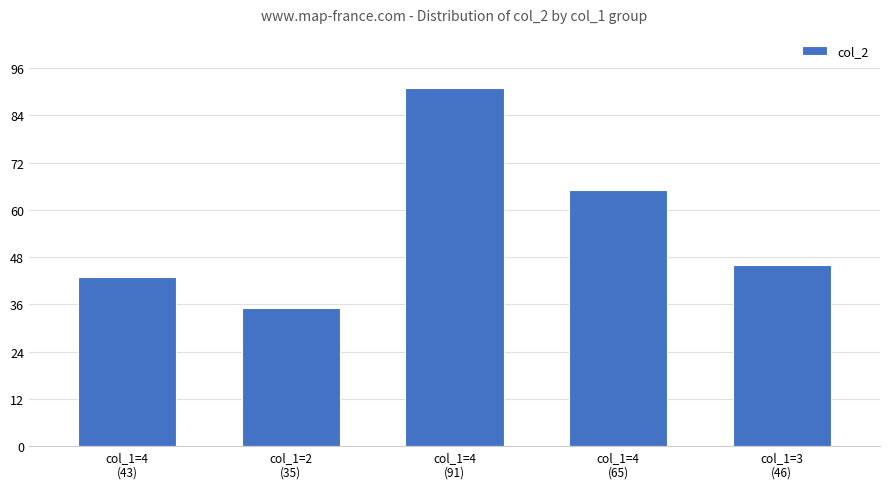

Reading right to left, extract all data points from this chart.

col_1=3
(46)=46	col_1=4
(65)=65	col_1=4
(91)=91	col_1=2
(35)=35	col_1=4
(43)=43